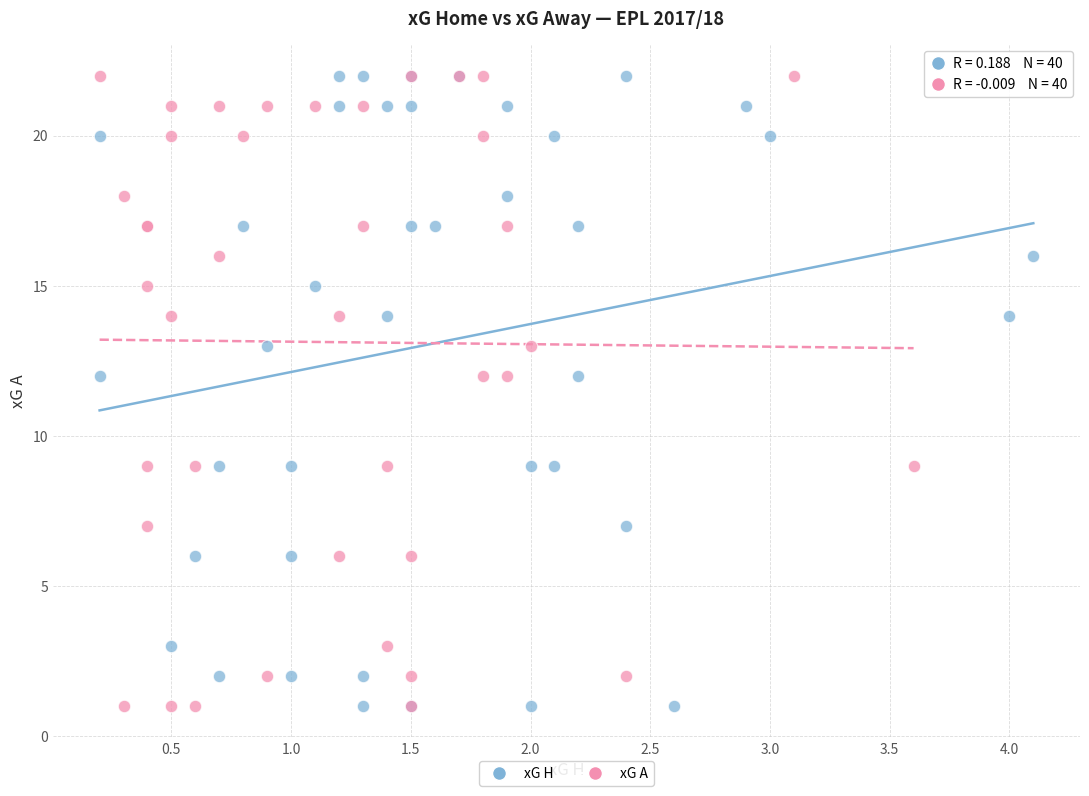

What are all the series names shown in the legend?

xG H, xG A